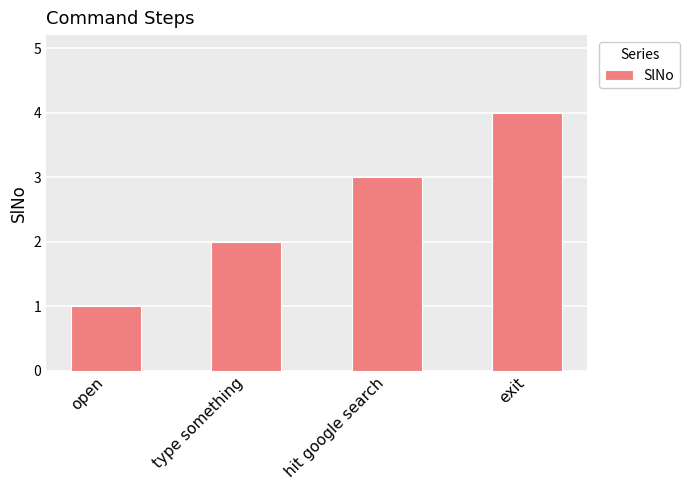

What is the label of the 4th bar from the right?

open